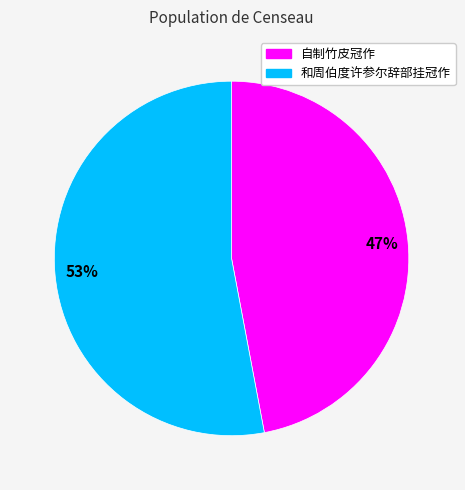

Combined, do 自制竹皮冠作 and 和周伯度许参尔辞部挂冠作 account for over 50%?

Yes